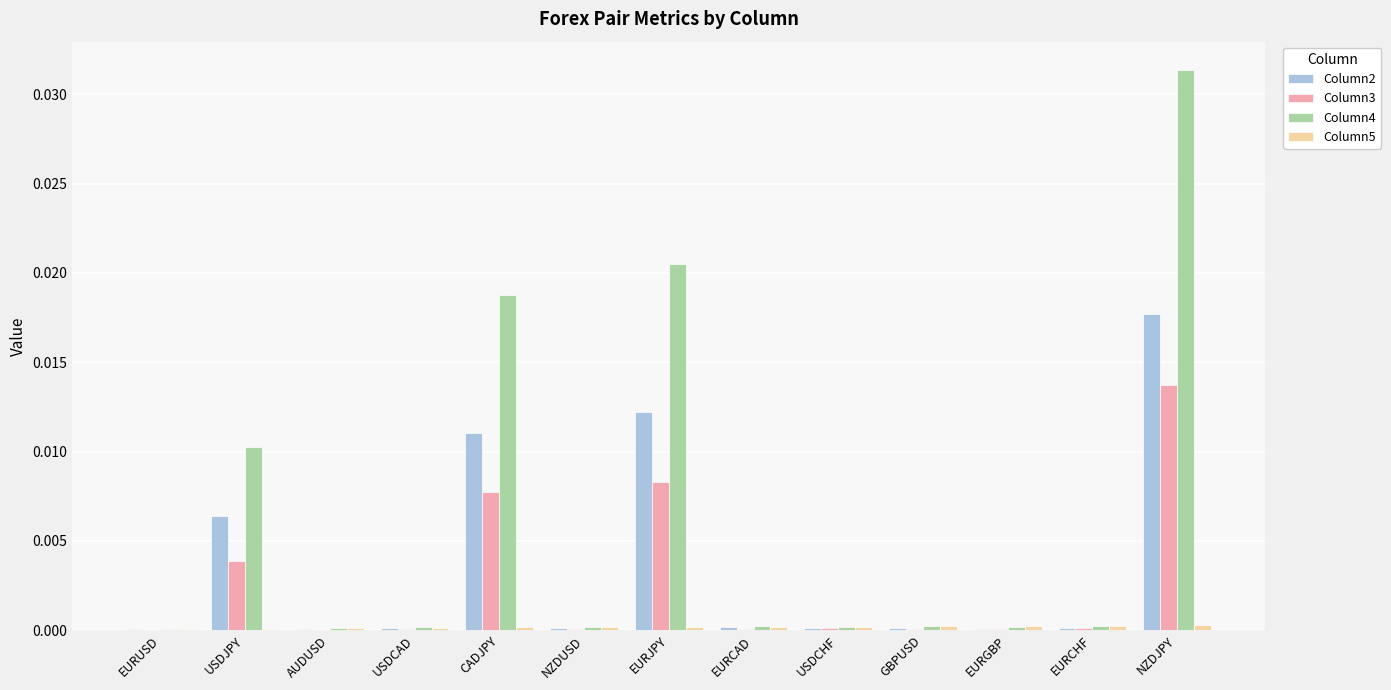

At which category is the sum across all series the highest?

NZDJPY